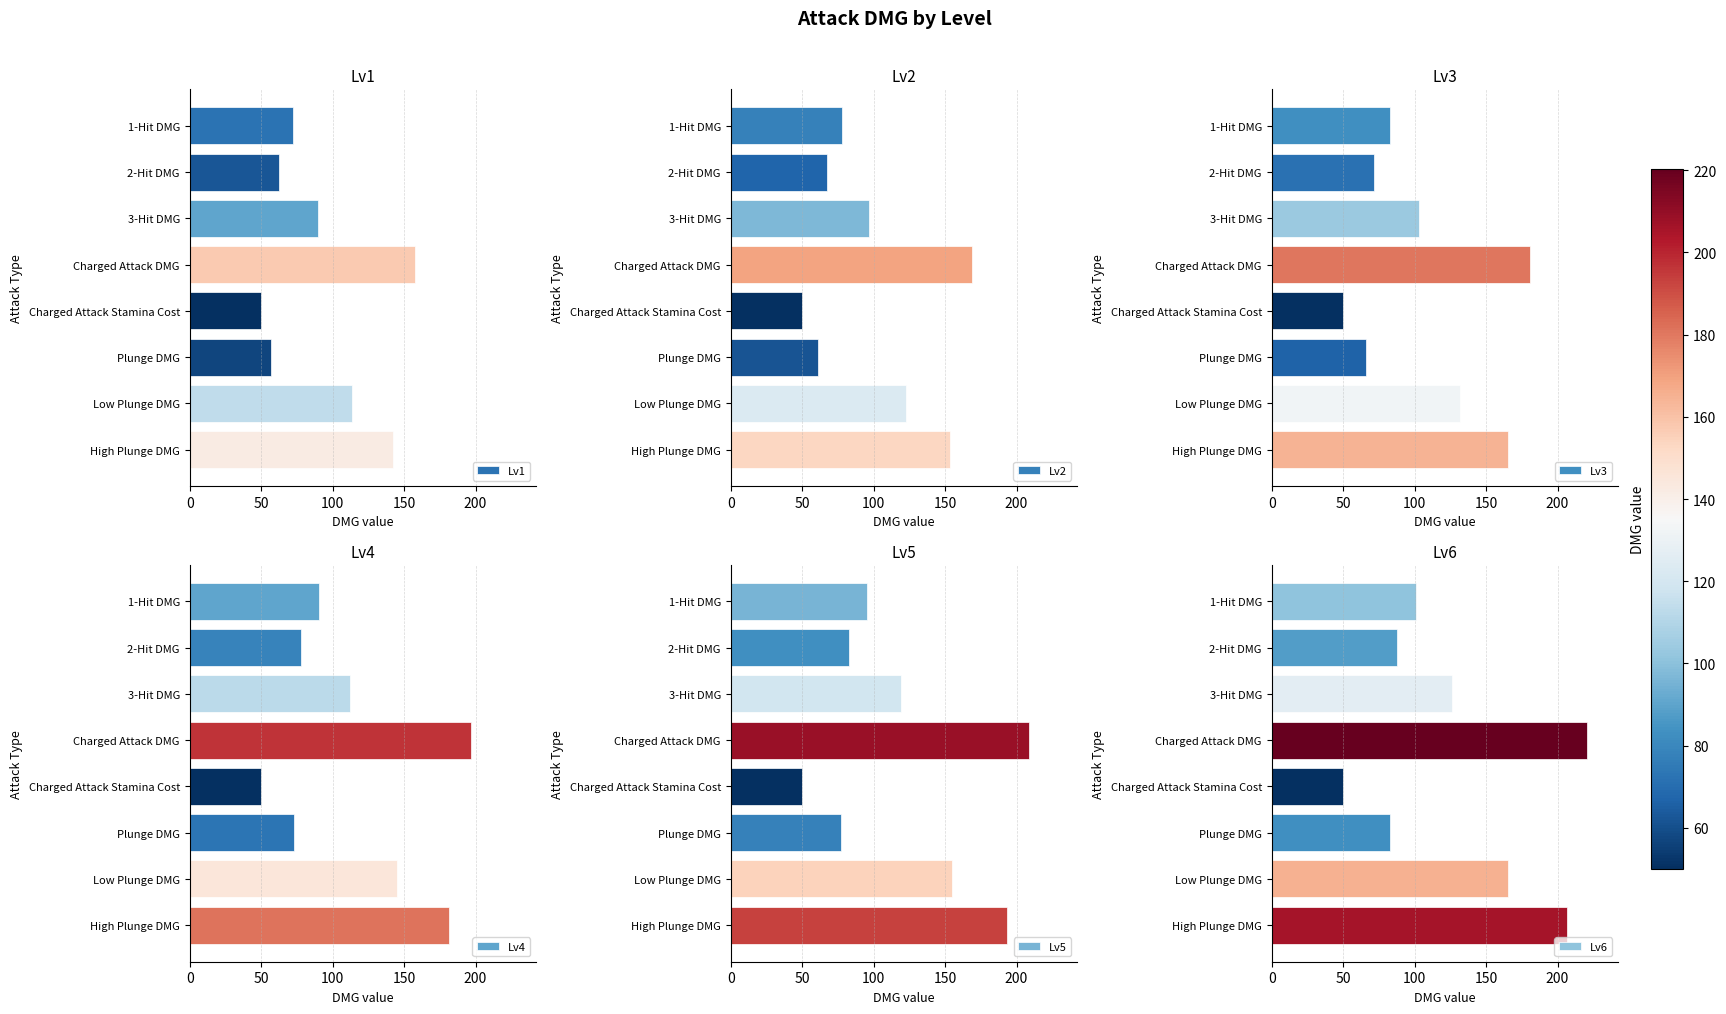

Read the Lv1 value at Low Plunge DMG.

113.6